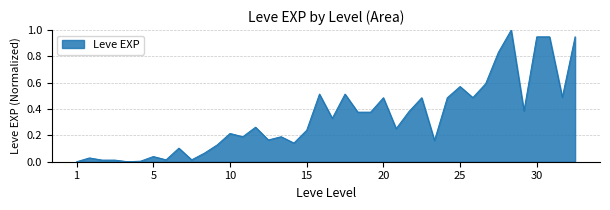

What is the difference between the maximum and minimum values?

1.0